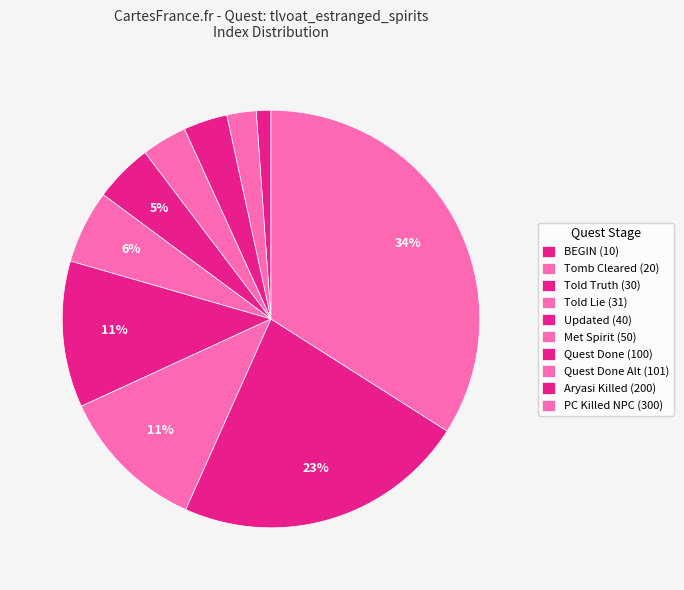

How many segments does this pie chart have?

10